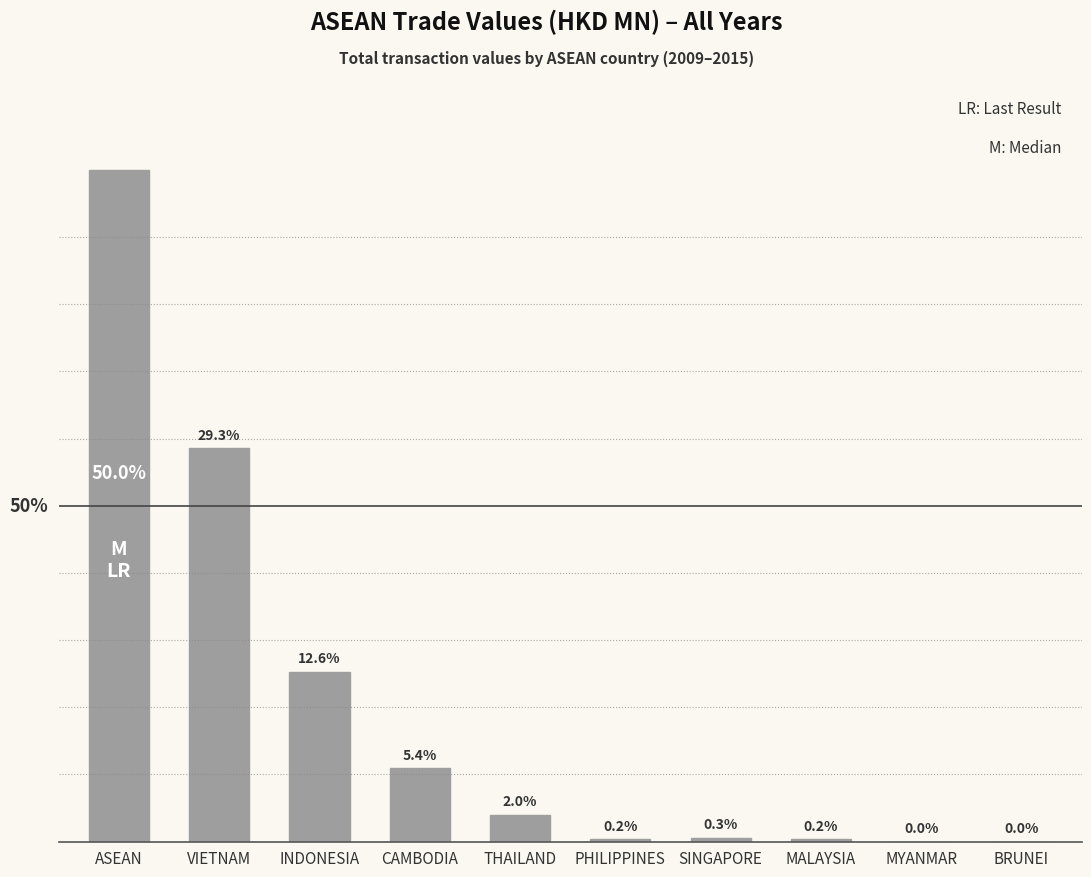

Are the bars grouped side by side (vs. stacked)?

No